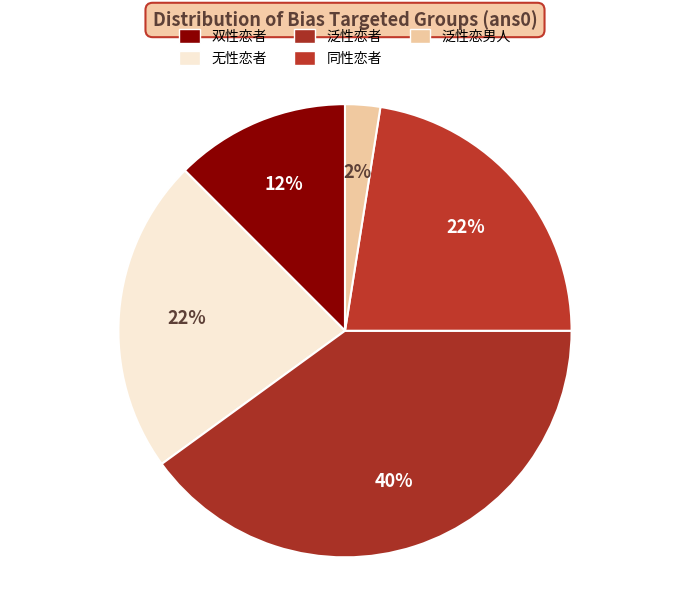

Count the number of slices in the pie.

5